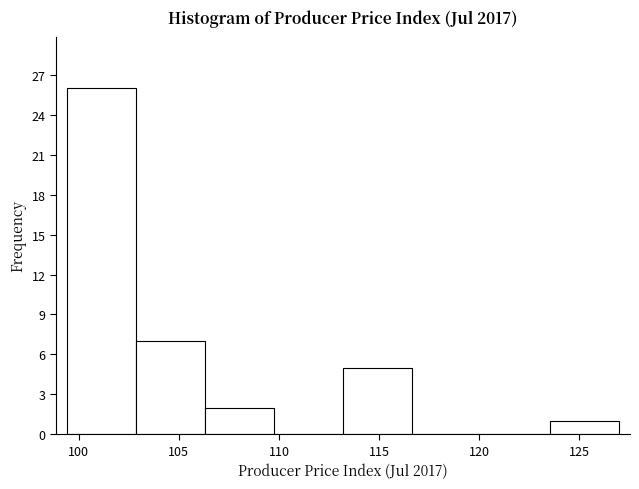

What is the height of the bar covering 106.30 to 109.75 on the x-axis? Neither the bar edges nor the heights are printed on the chart, so give them approximately, as read against the axes.

2